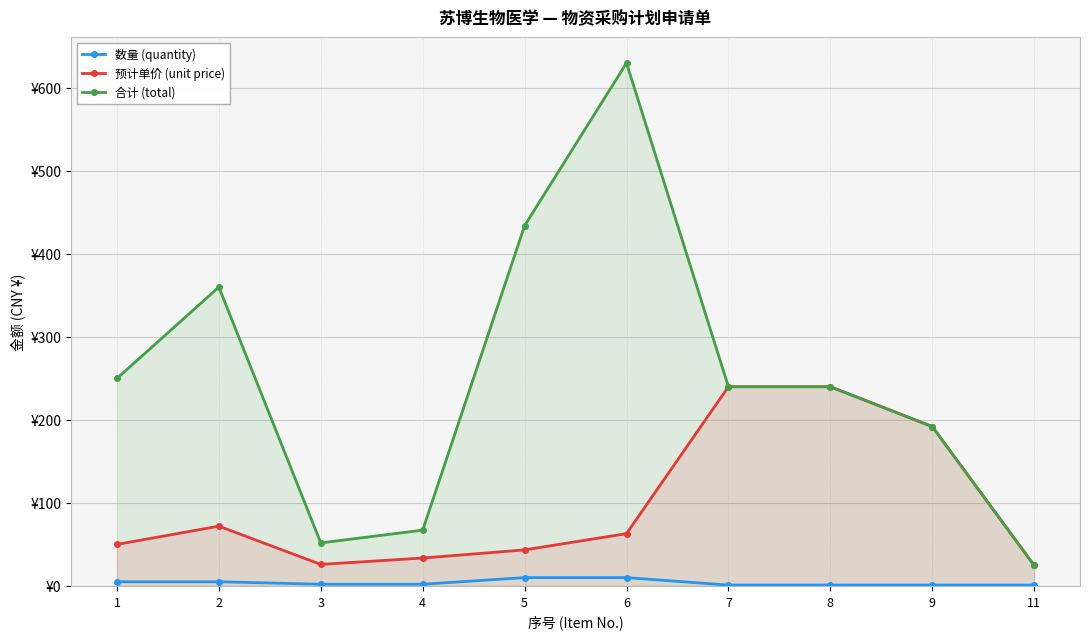

What is the maximum value for 合计 (total)?

630.0